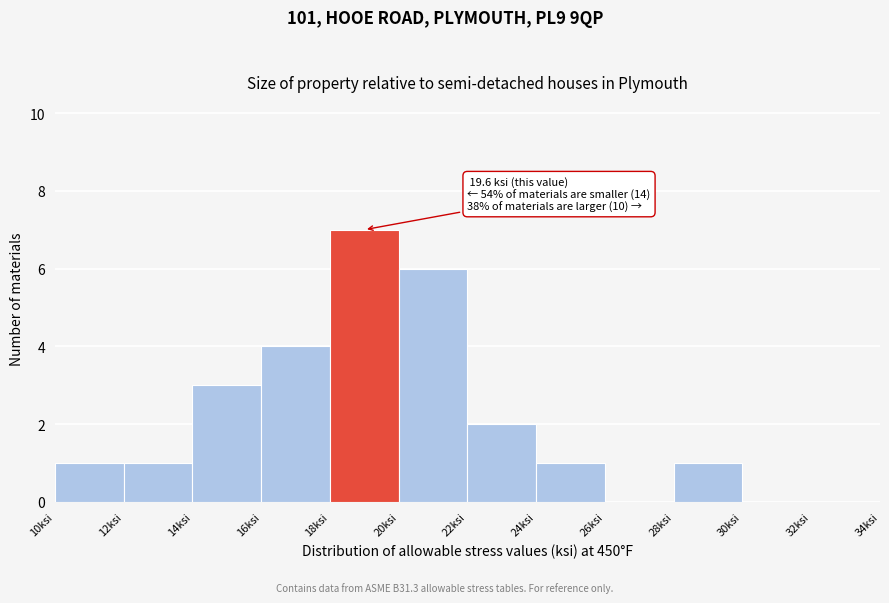

Over which range of the x-axis is the bar tallest?

18 to 20